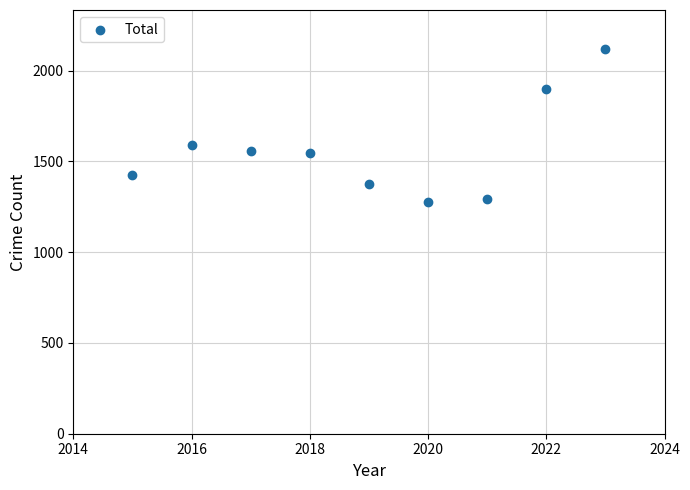

What Y value in the scatter plot is closest to 1699?

1589